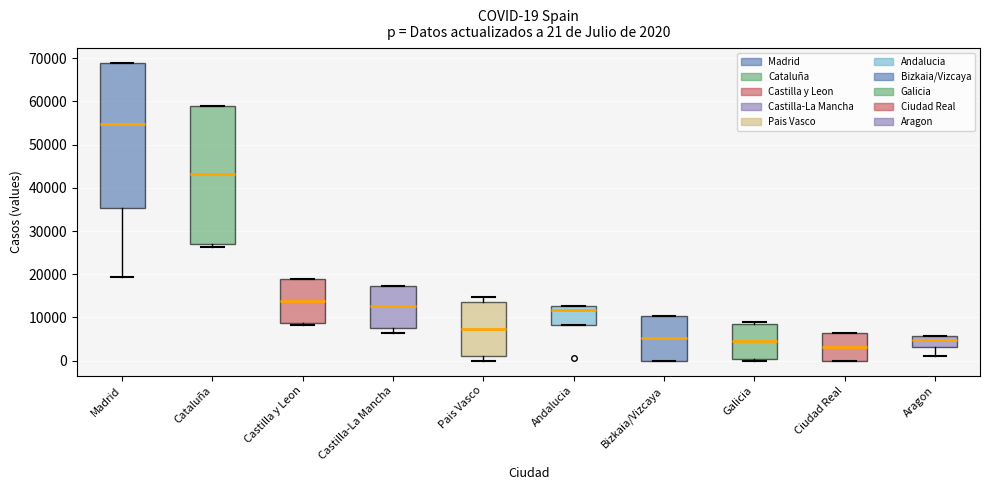

Which box's median line is the highest?

Madrid